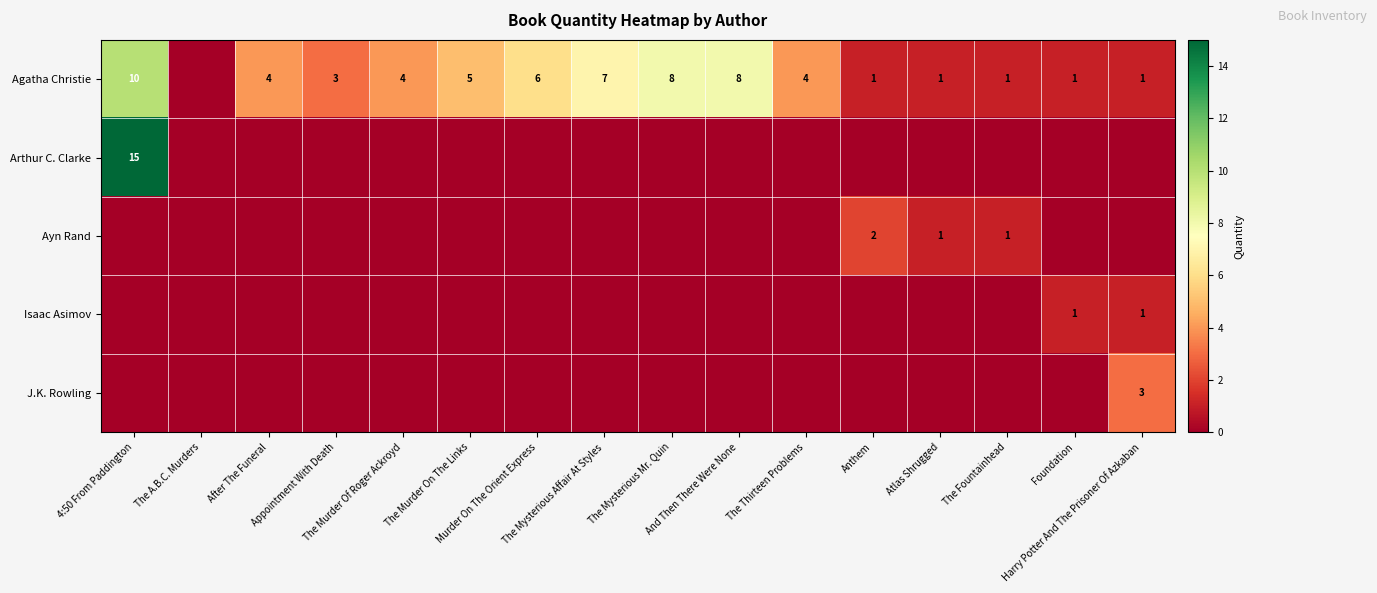

What is the sum of all Ayn Rand values?

4